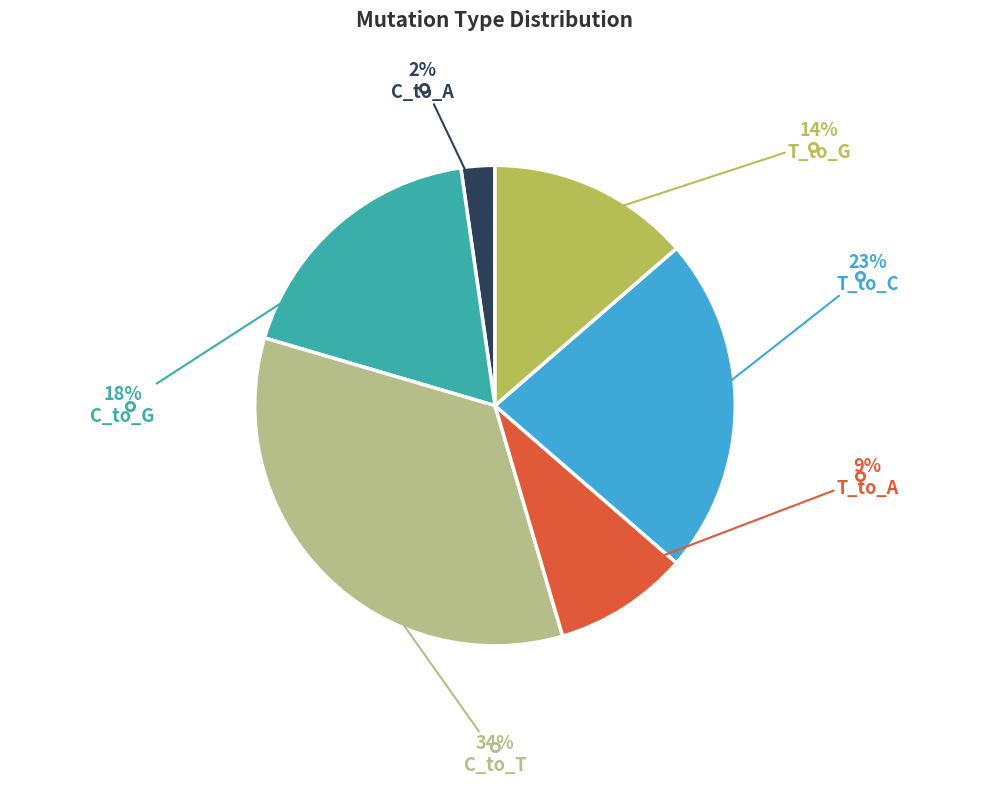

Is there any slice that represents more than half of the pie?

No